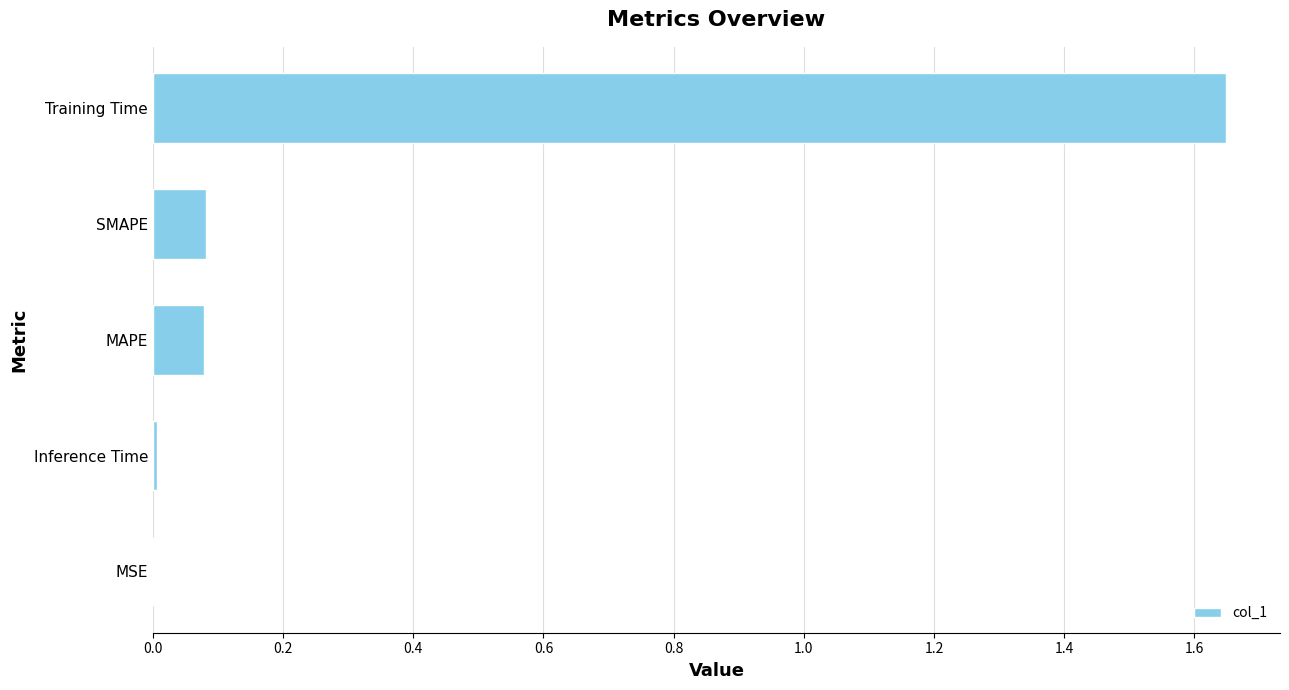

Are the bars grouped side by side (vs. stacked)?

No